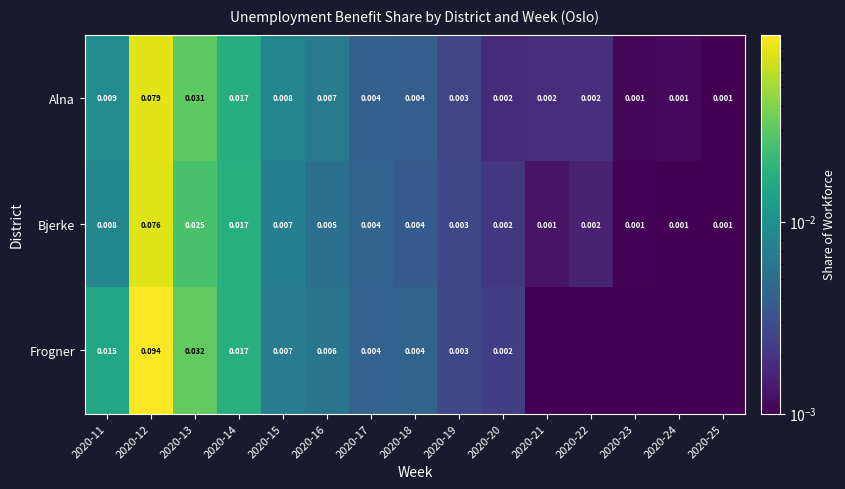

True or false: Frogner has a value of 0.0 at 2020-19.

True